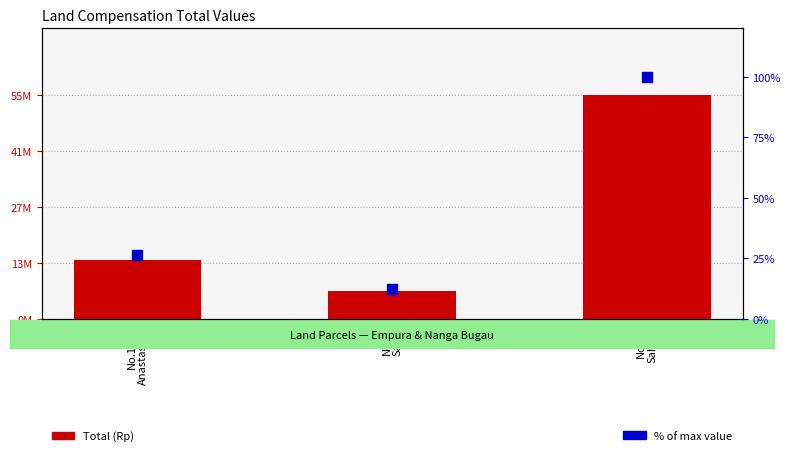

Which series contains the lowest Y value?

% of max value